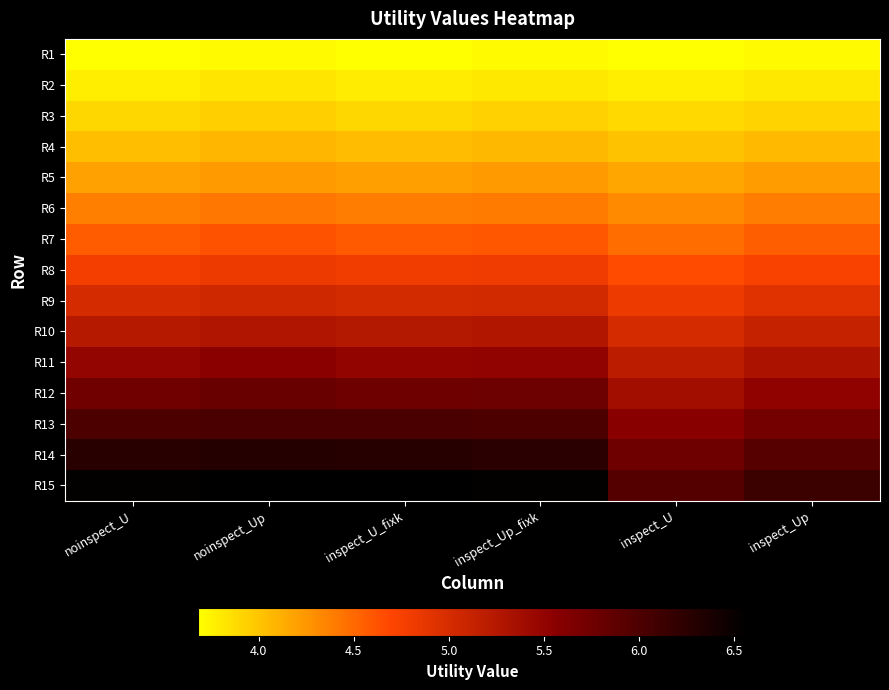

What is the minimum value shown in the chart?

3.7